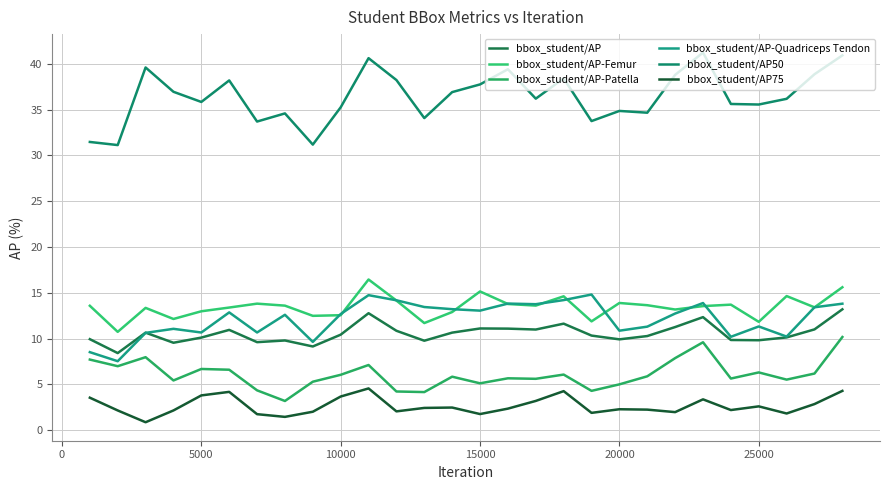

What is the difference between the maximum and minimum values in the bbox_student/AP-Quadriceps Tendon series?

7.3